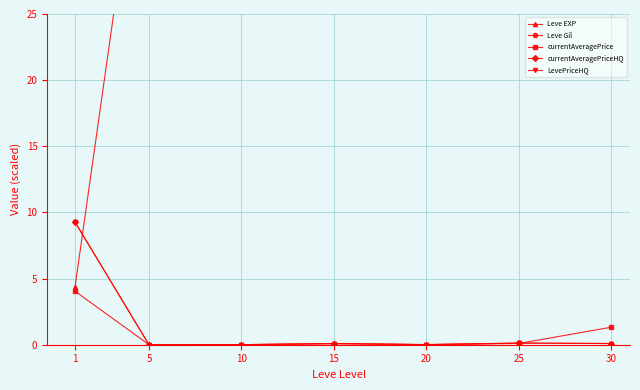

At which label does currentAveragePriceHQ reach its minimum?

5